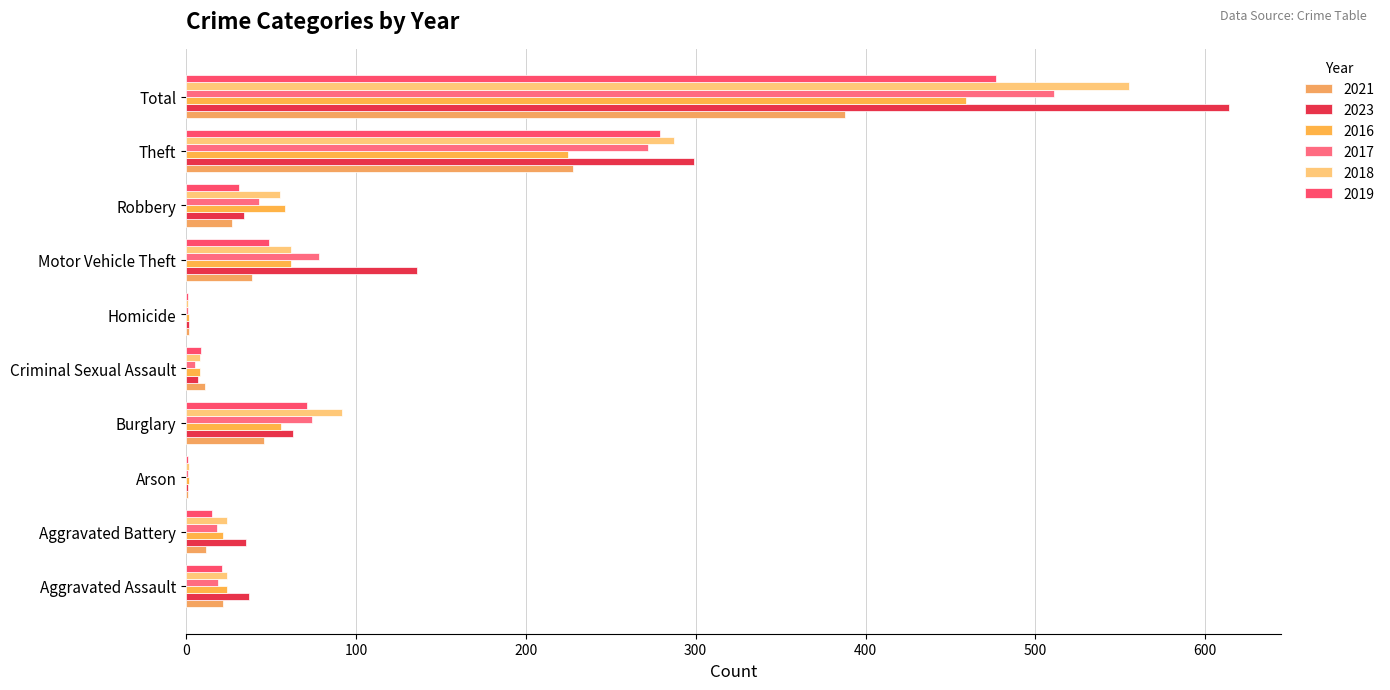

The value of 2018 at Robbery is 94. True or false?

False